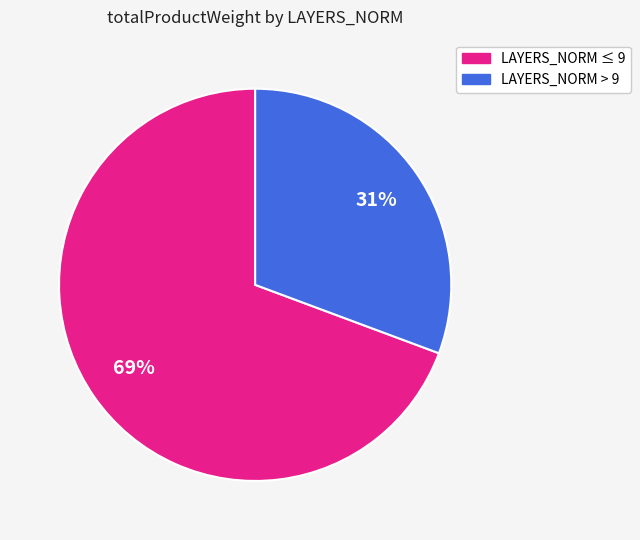

Rank the categories by value from lowest to highest.

LAYERS_NORM > 9, LAYERS_NORM ≤ 9